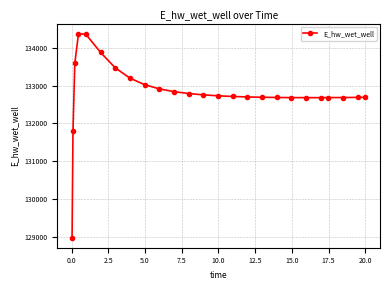

What is the difference between the second highest and minimum values?

5384.5